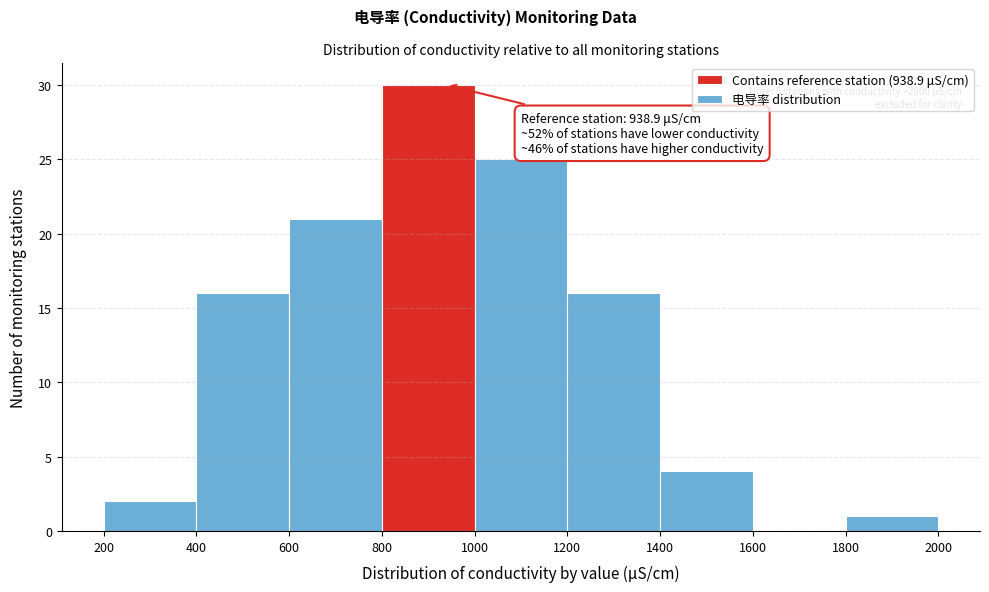

Which range on the x-axis has the tallest bar?

800 to 1000